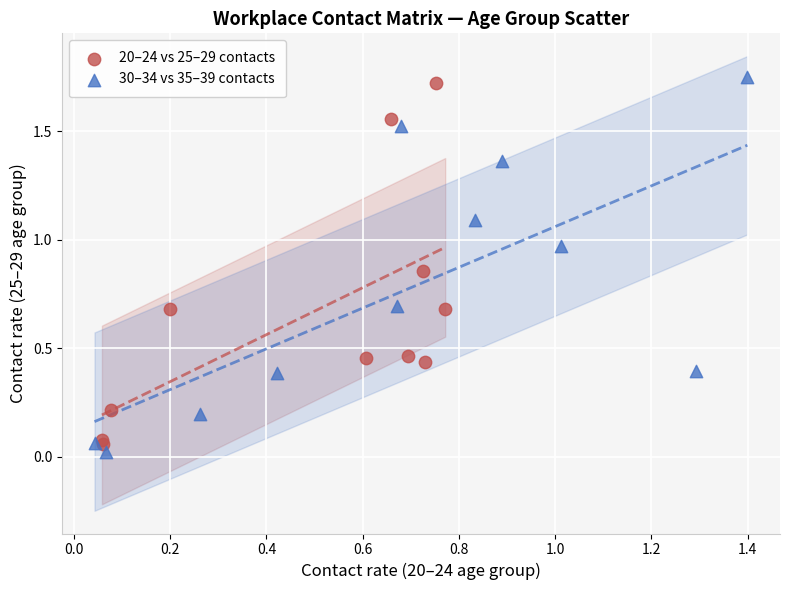

Which series has the largest Y range (max minus min)?

30–34 vs 35–39 contacts